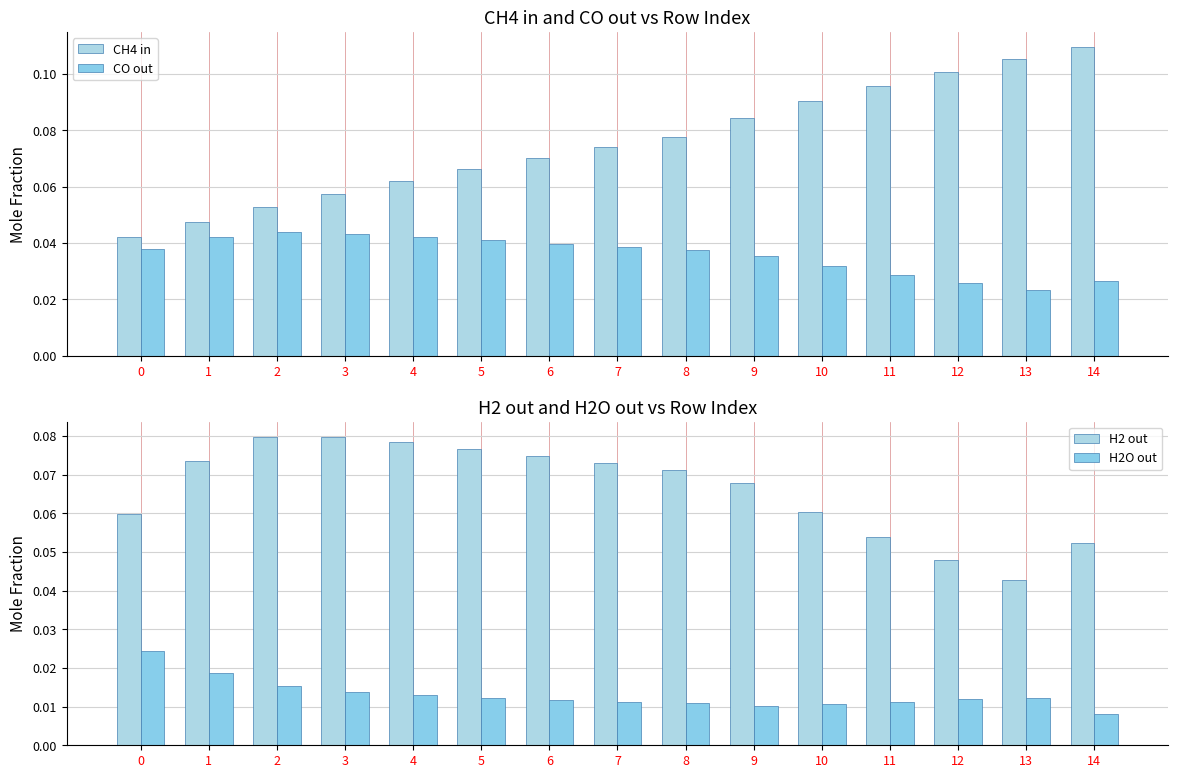

What is the value of the H2 out bar at the 11th from the left?

0.1